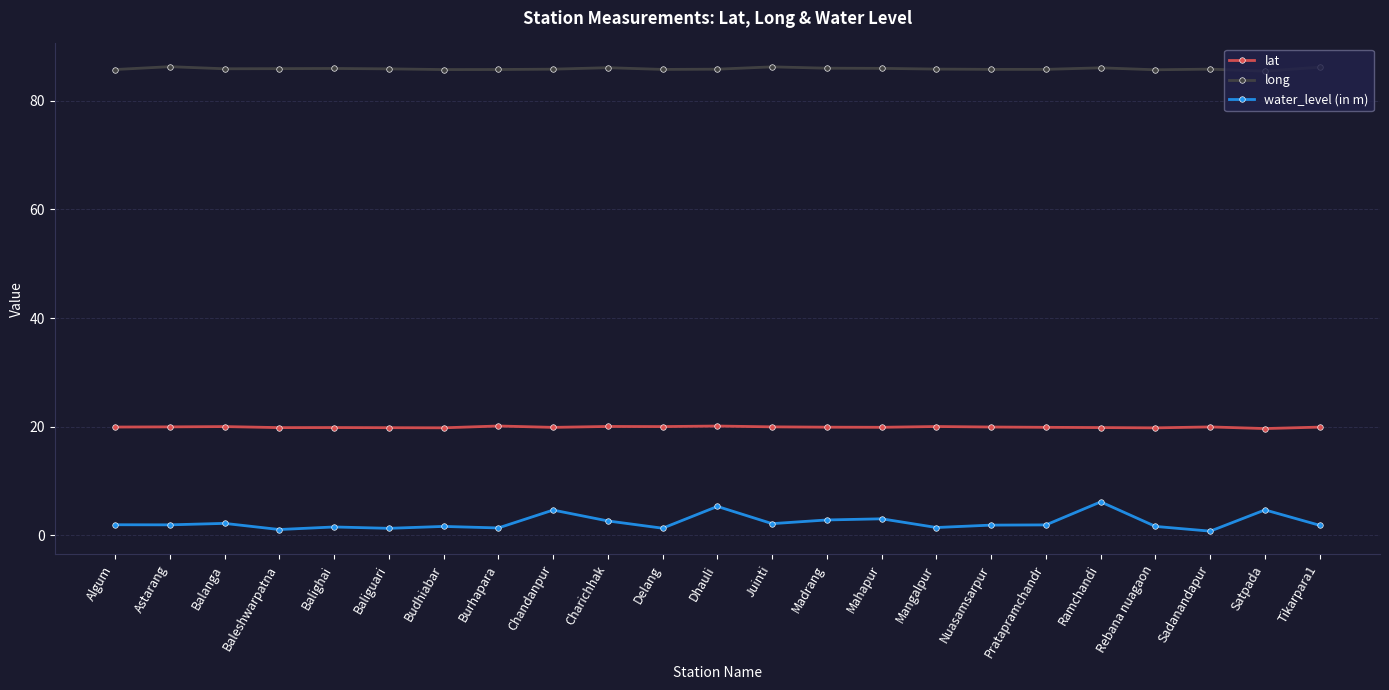

True or false: water_level (in m) has a value of 2.7 at Charichhak.

True